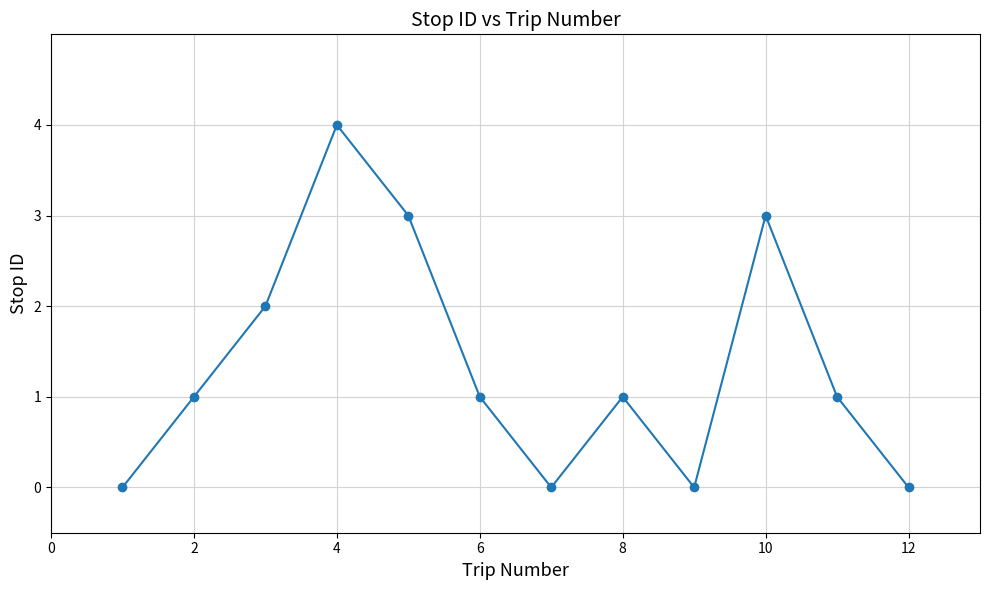

True or false: there are more than 1 points higher than both neighbors.

True